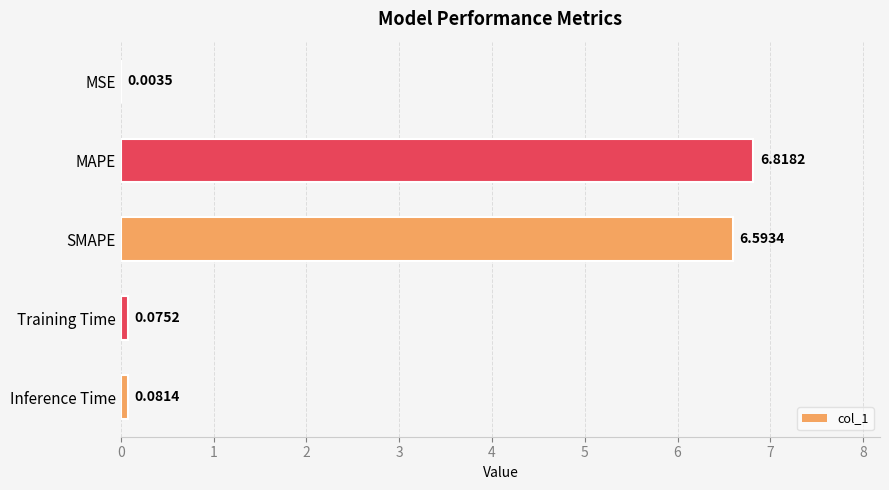

At which category does the chart reach its peak across all series?

MAPE